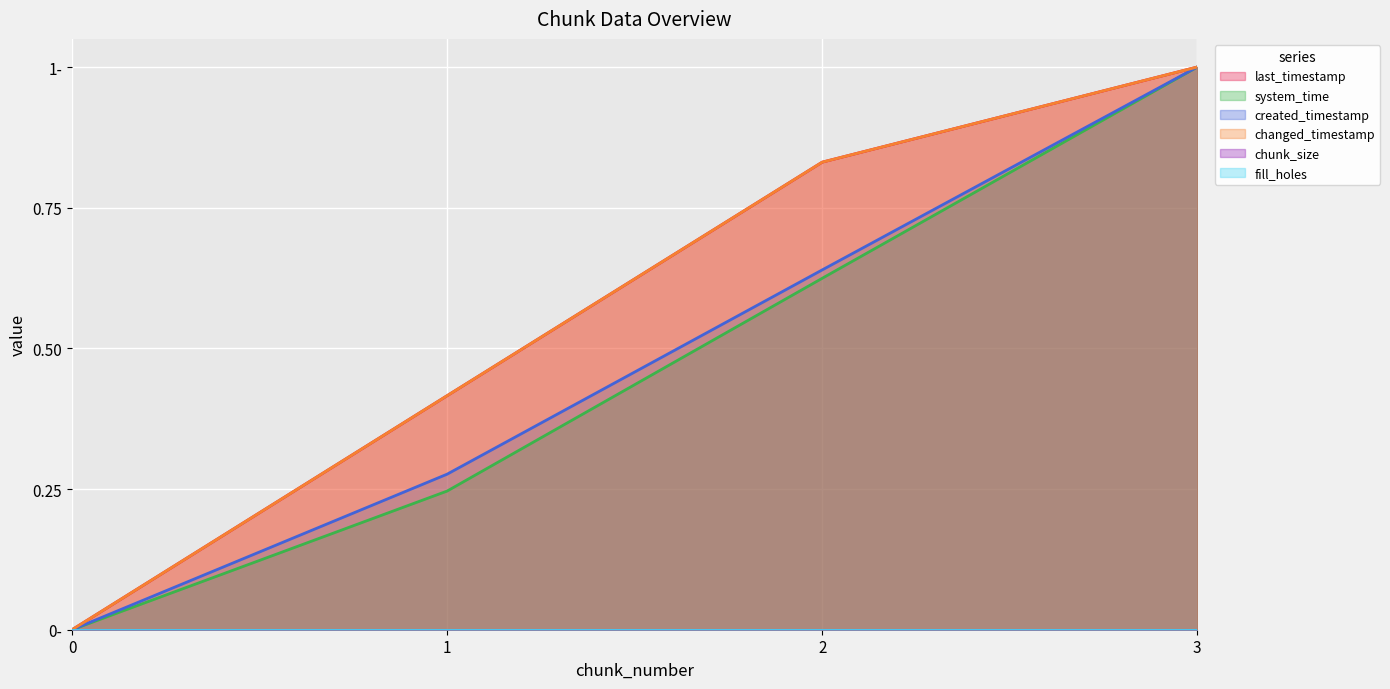

What is the difference between the maximum and minimum values in the changed_timestamp series?

1.0